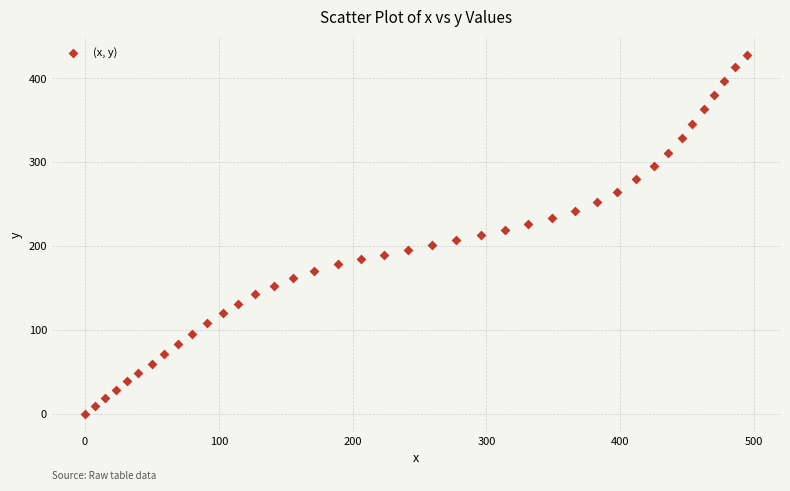

What is the range of Y values (max minus min)?

428.3